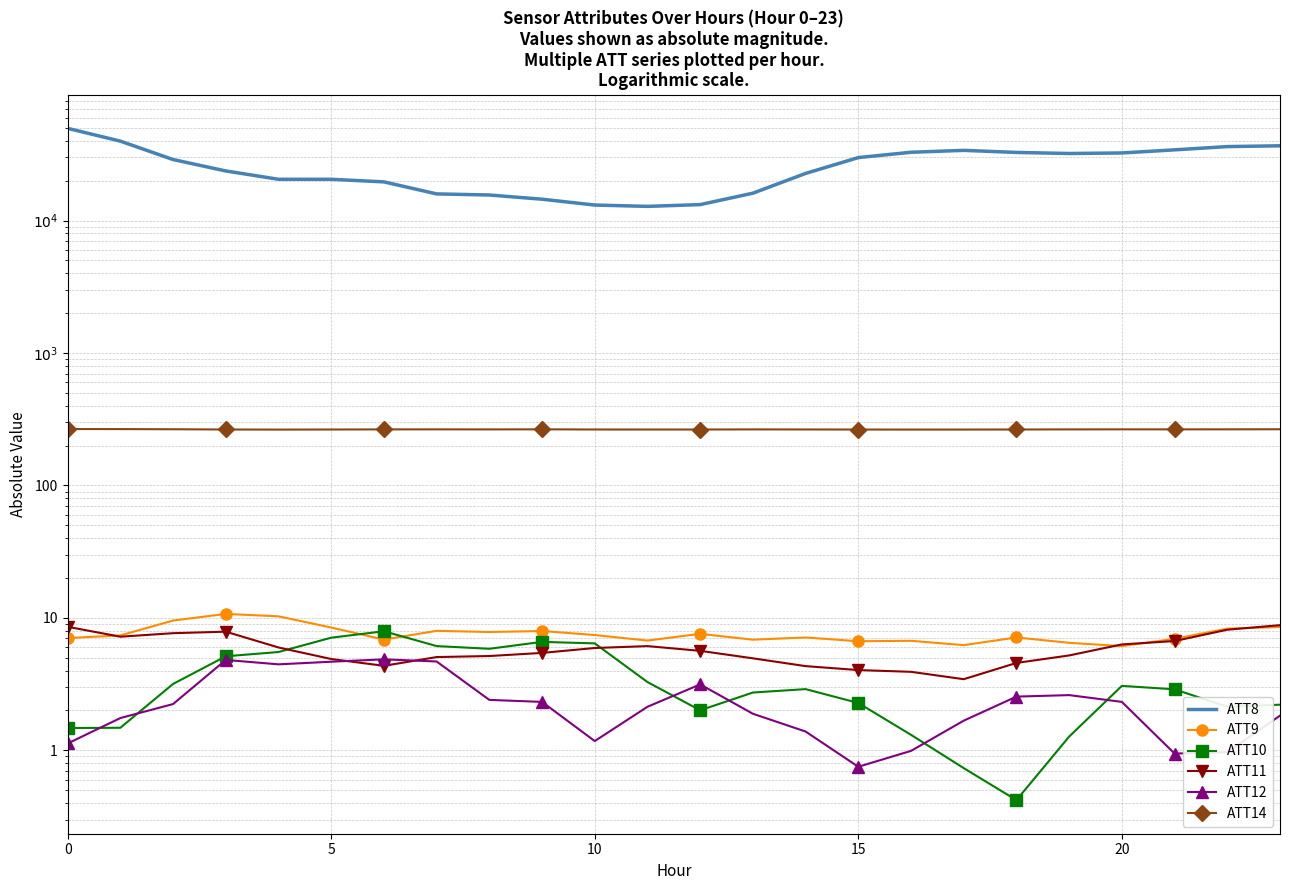

How many lines are shown in the chart?

6